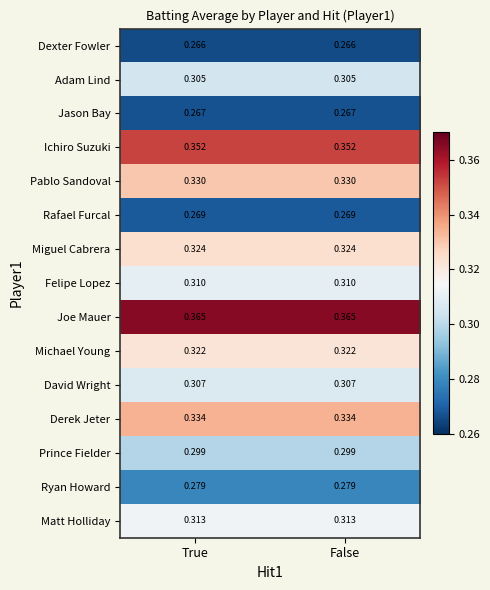

Which series has the largest total across all categories?

Joe Mauer